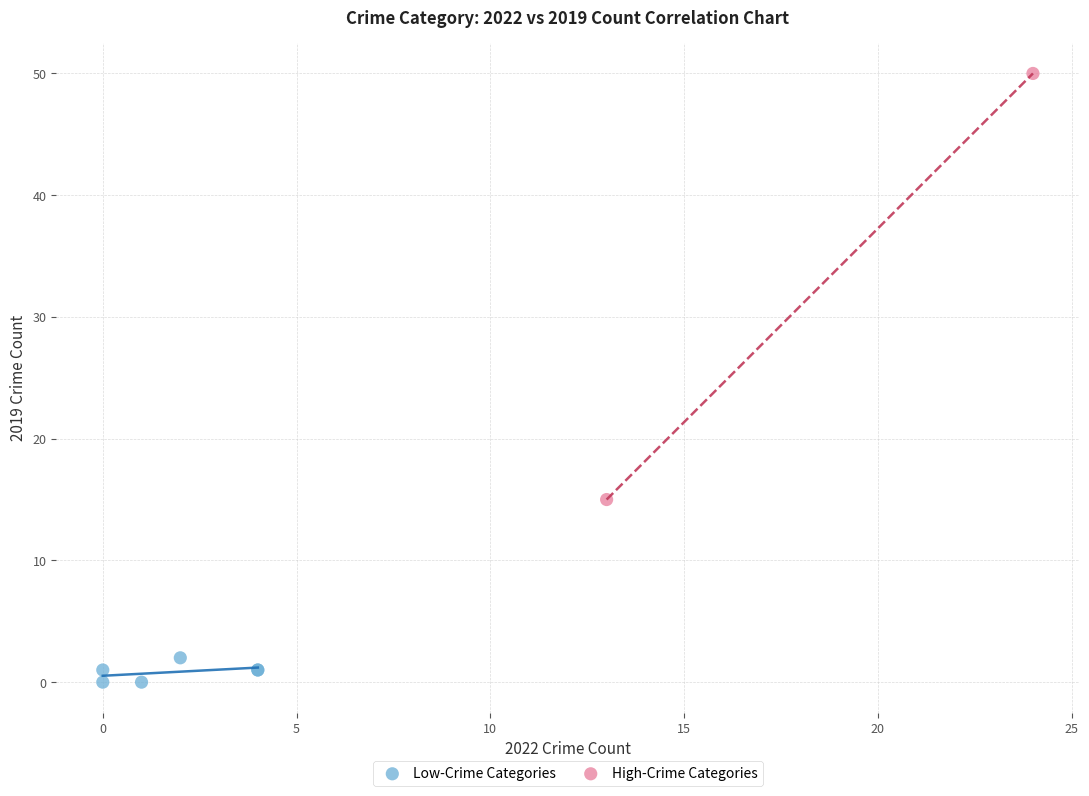

Which series reaches the minimum Y coordinate?

Low-Crime Categories